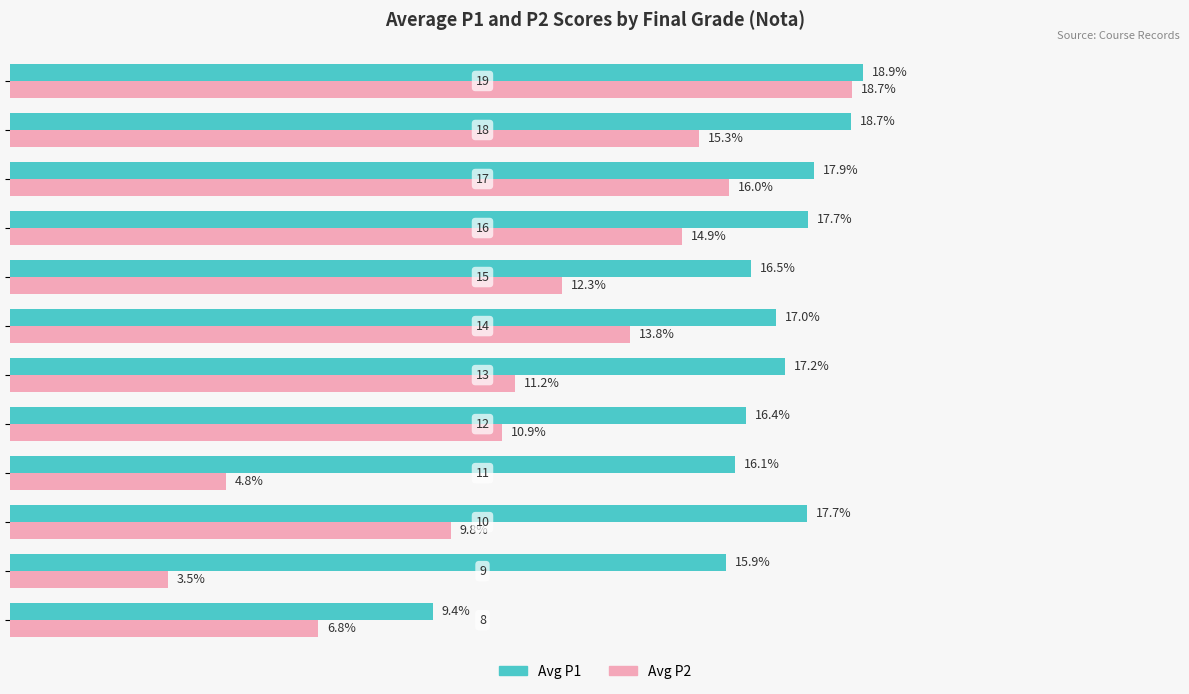

List the series in order of their peak value, lowest first.

Avg P2, Avg P1